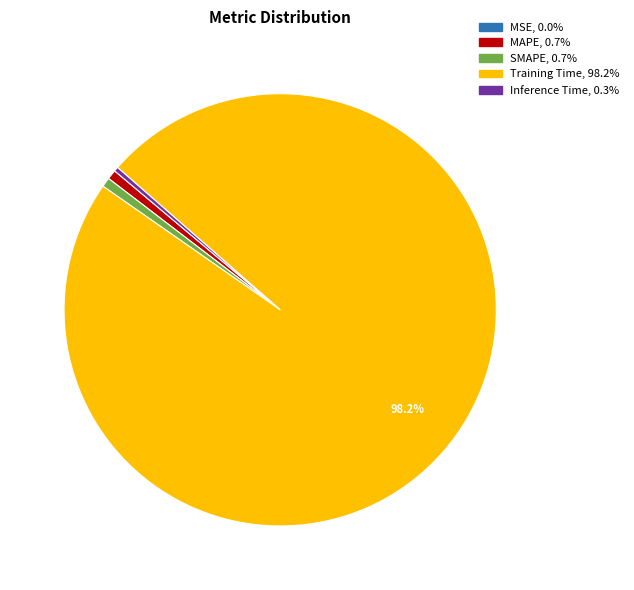

Is there any slice that represents more than half of the pie?

Yes